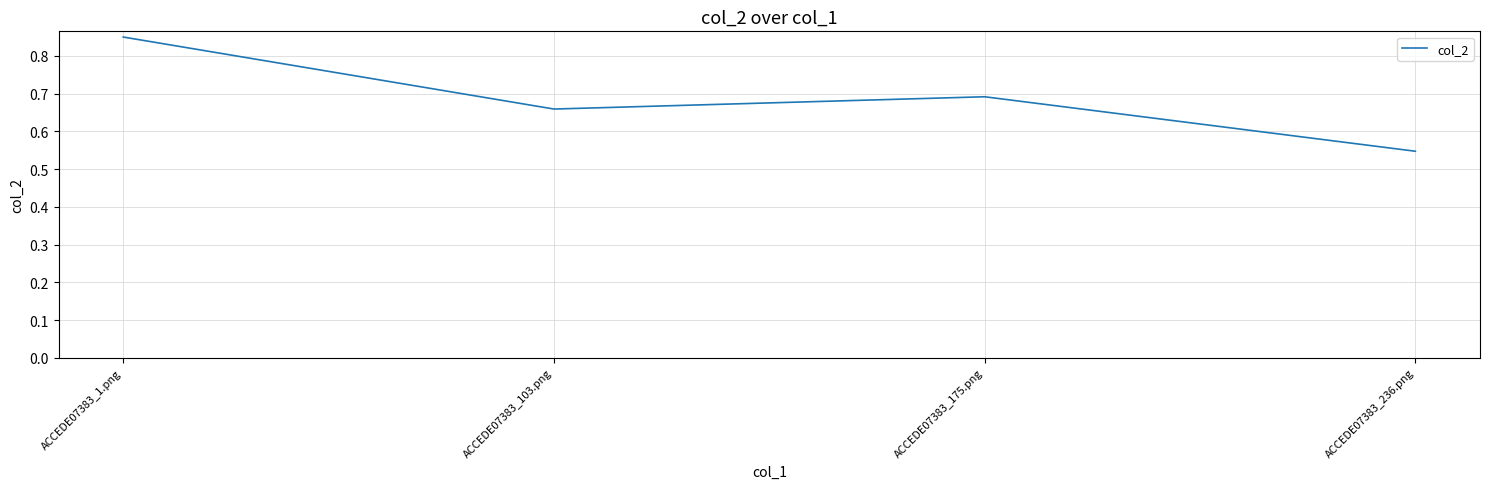

List the labels in order of value, smallest first.

ACCEDE07383_236.png, ACCEDE07383_103.png, ACCEDE07383_175.png, ACCEDE07383_1.png